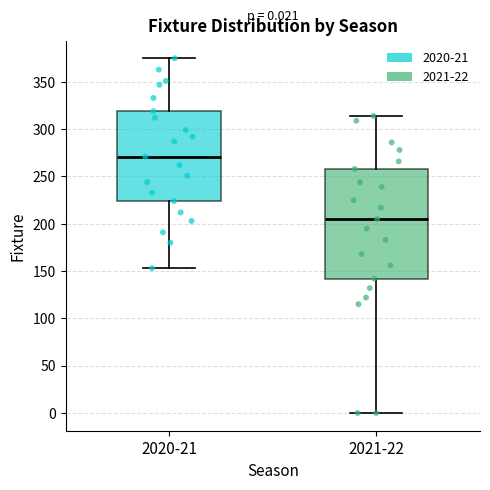

Which box has the lowest median line?

2021-22